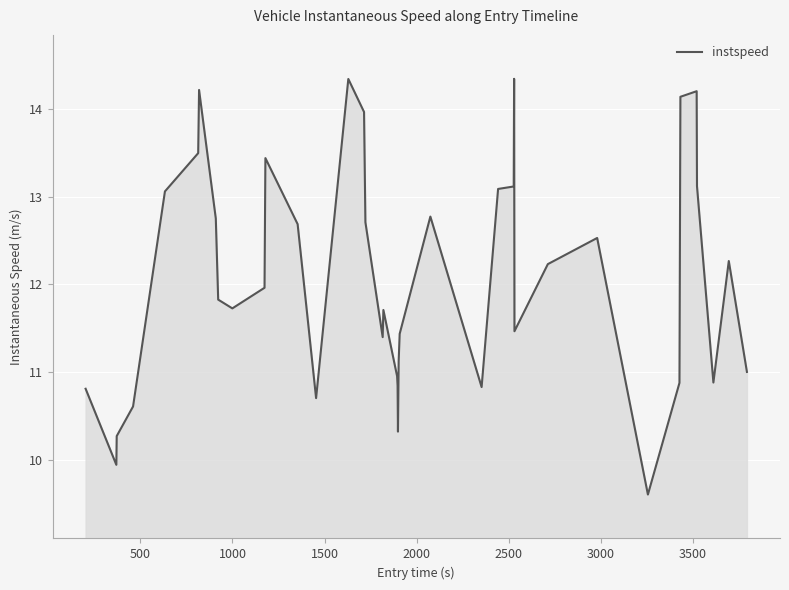

What is the minimum value shown in the chart?

9.6